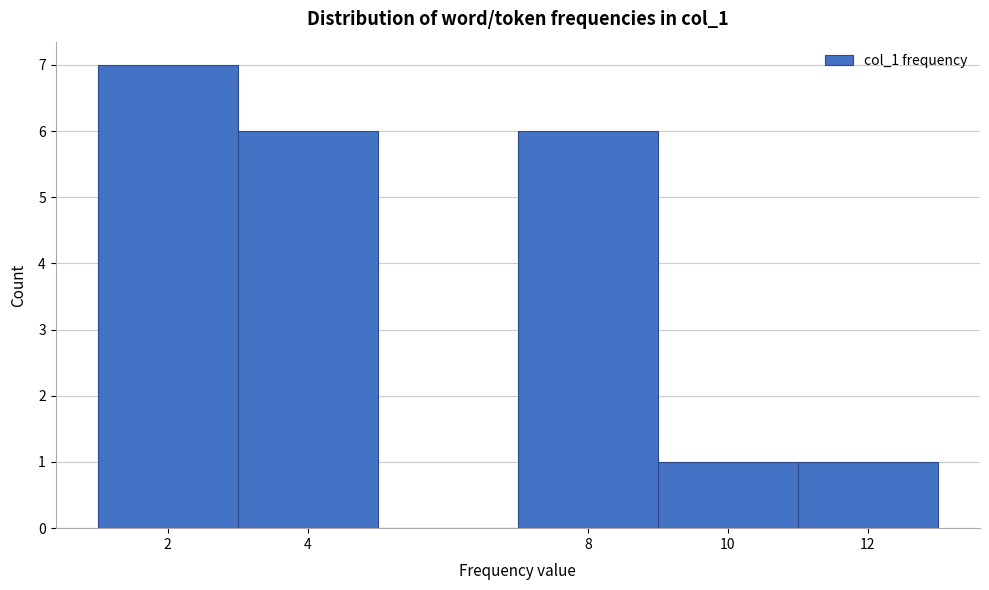

What is the height of the bar covering 3 to 5 on the x-axis? The values are not printed on the chart, so give them approximately, as read against the axis.

6